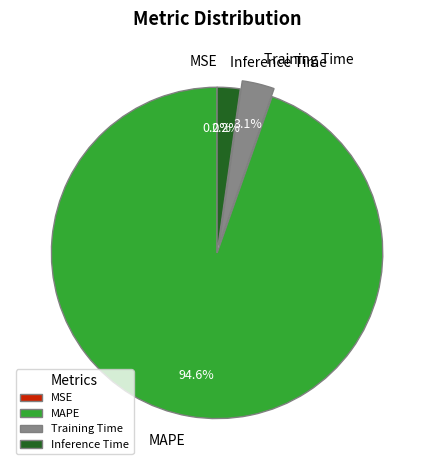

Is there any slice that represents more than half of the pie?

Yes